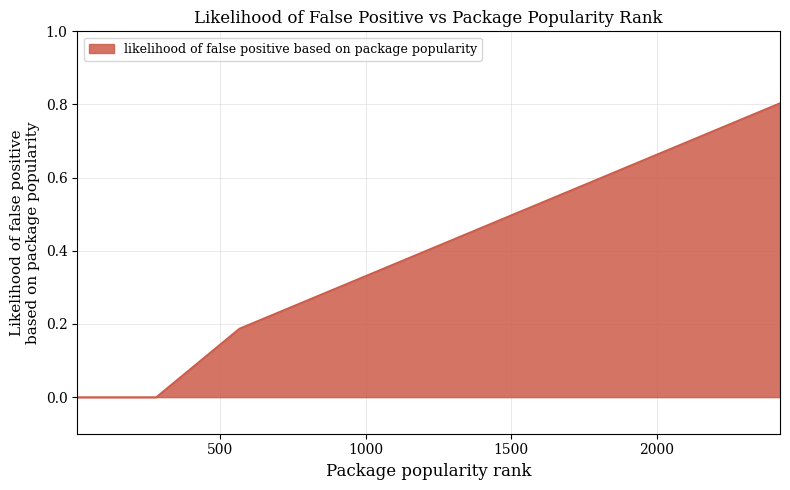

What is the maximum value shown in the chart?

0.8